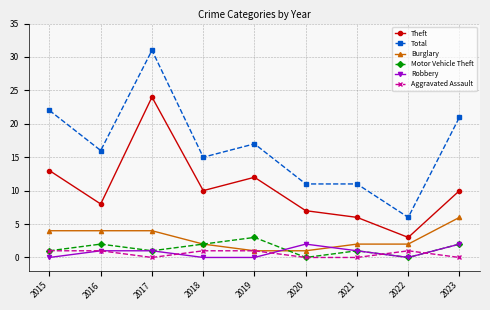

What is the difference between the maximum and minimum values in the Burglary series?

5